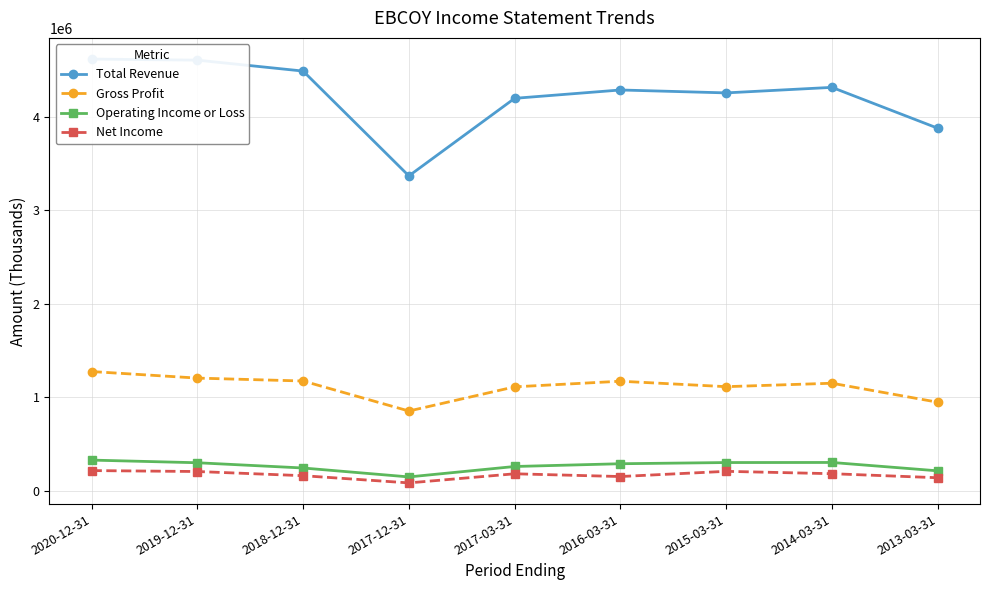

Rank the series at 2020-12-31 from highest to lowest value.

Total Revenue, Gross Profit, Operating Income or Loss, Net Income